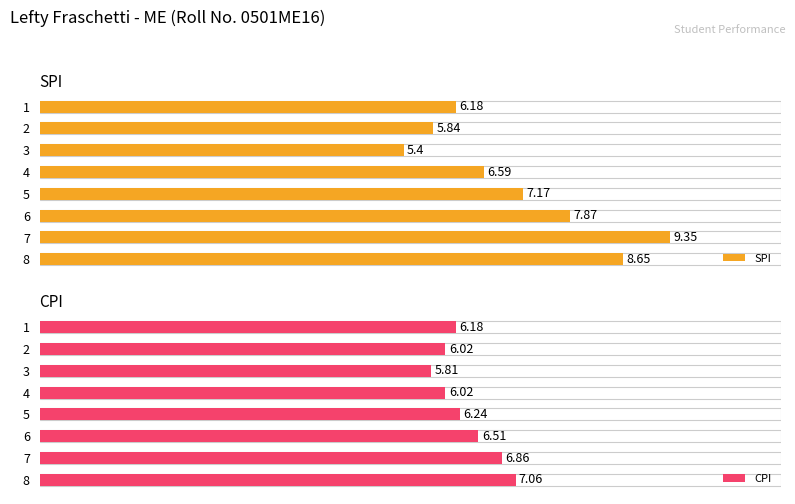

What position from the left is 8?

5